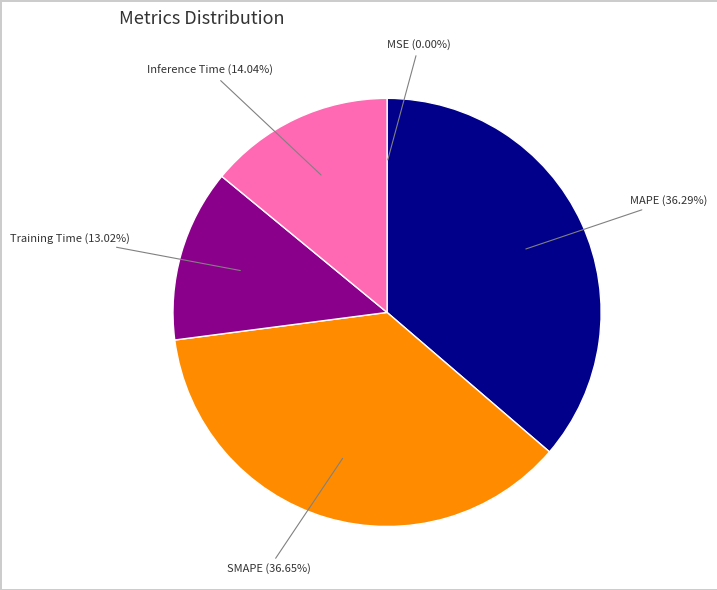

Approximately how many times larger is the value at Training Time compared to SMAPE?

0.4